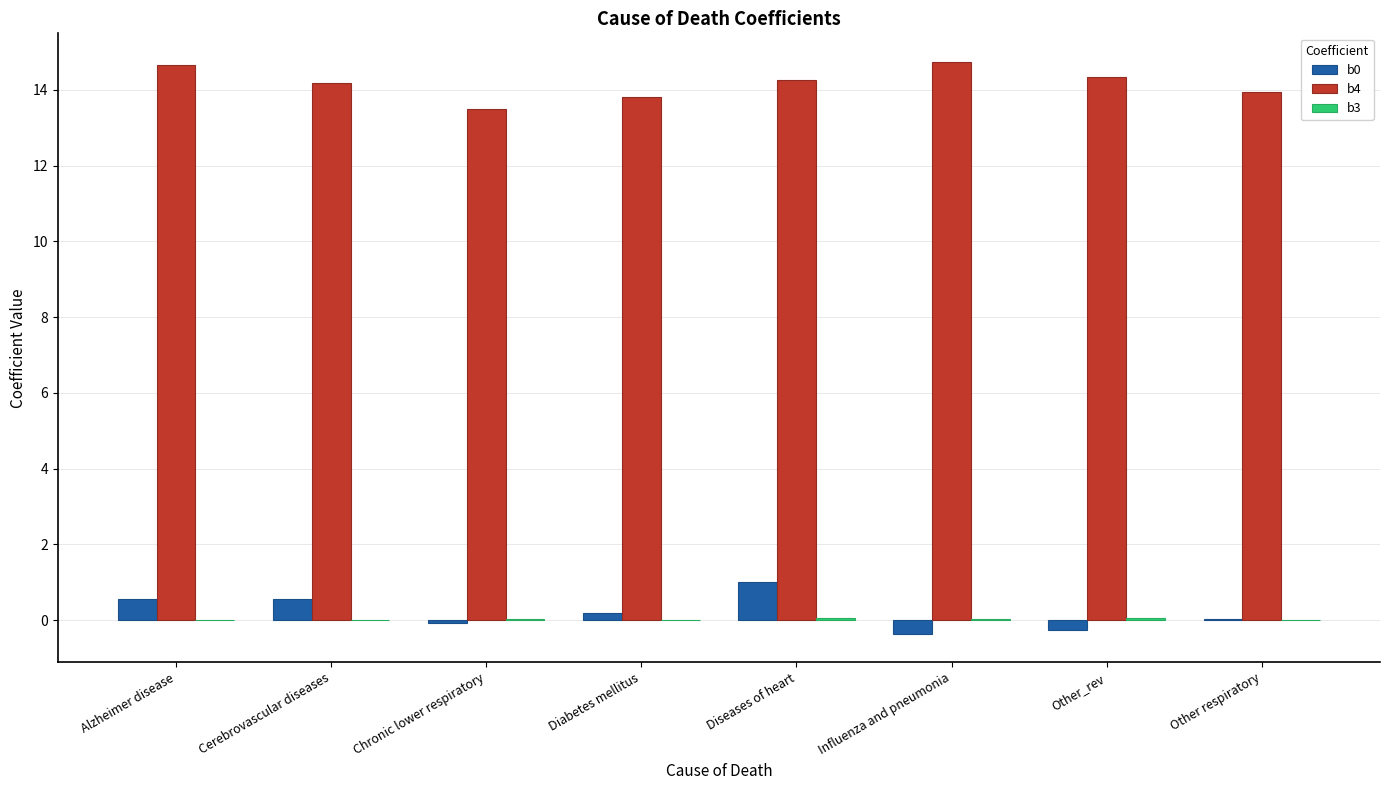

Which series has the largest total across all categories?

b4